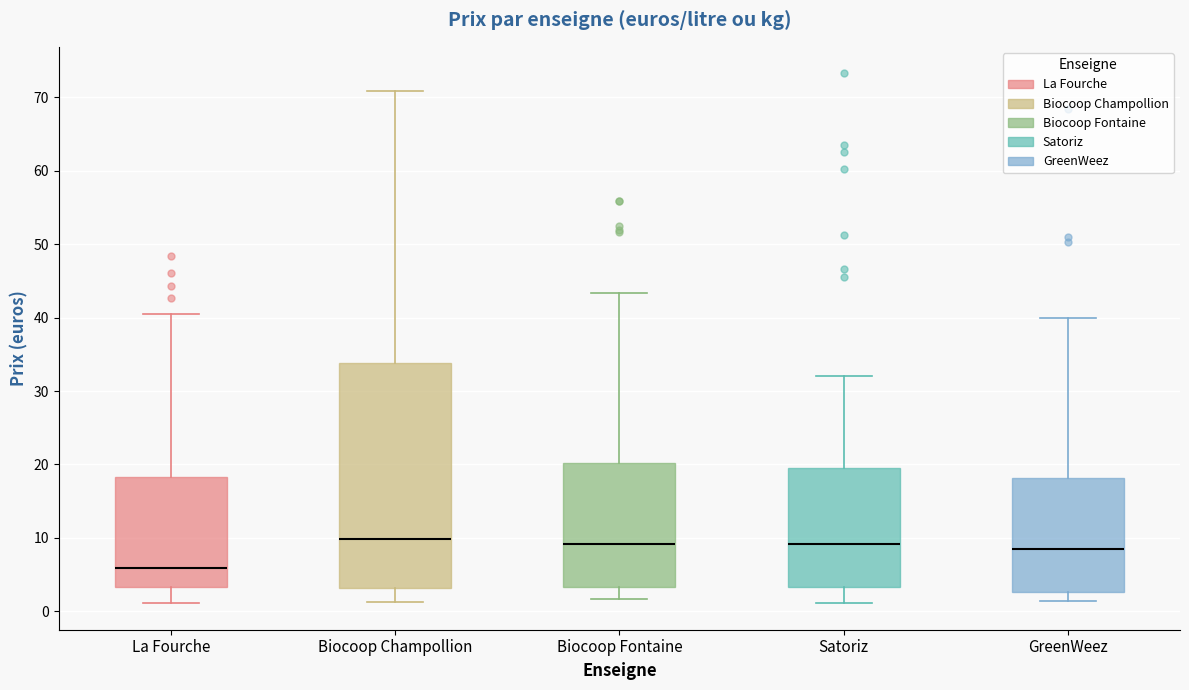

Where is the lower edge of the box for GreenWeez on the y-axis? The values are not printed on the chart, so give them approximately, as read against the axis.

3